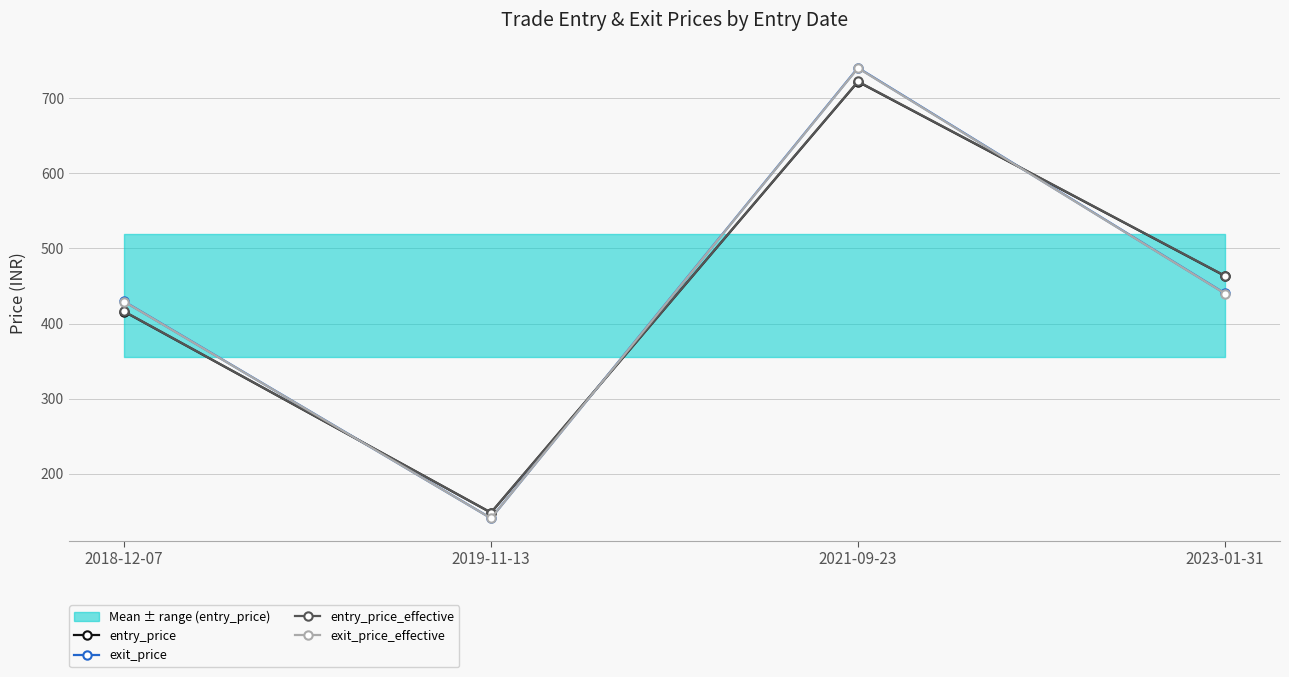

Reading left to right, what are all the values shown in this chart?

entry_price: 2018-12-07=415.9	2019-11-13=148.2	2021-09-23=721.8	2023-01-31=463.3
exit_price: 2018-12-07=429.4	2019-11-13=140.8	2021-09-23=740.4	2023-01-31=440.1
entry_price_effective: 2018-12-07=416.1	2019-11-13=148.3	2021-09-23=722.1	2023-01-31=463.5
exit_price_effective: 2018-12-07=429.2	2019-11-13=140.7	2021-09-23=740.0	2023-01-31=439.9